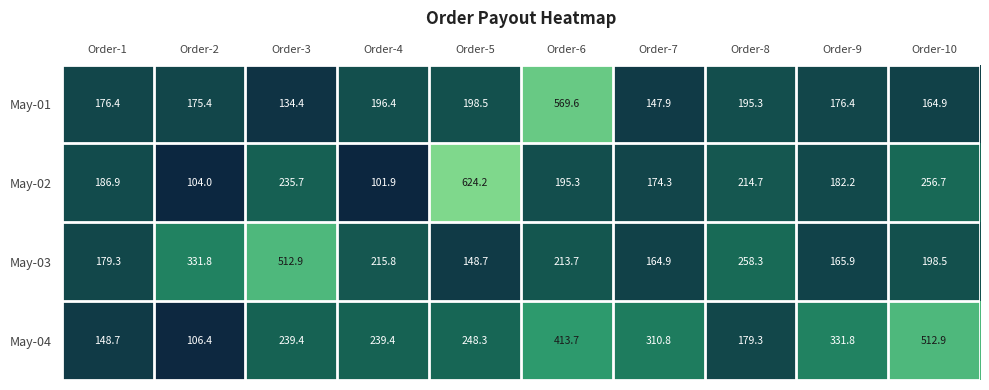

How many data points does each series have?

10